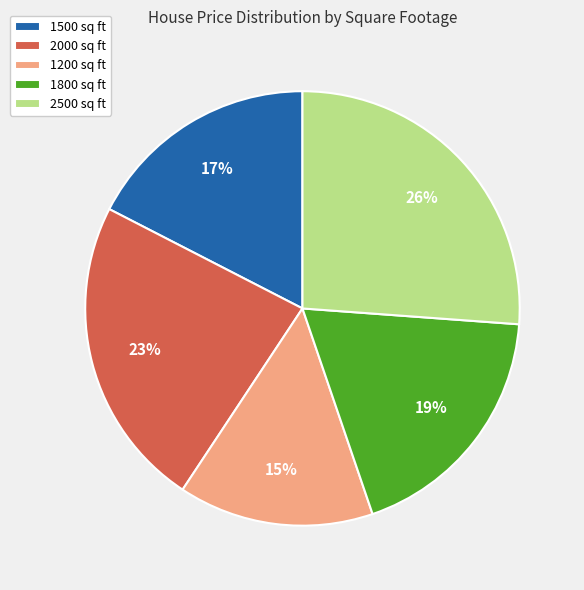

True or false: 1200 accounts for 15% of the total.

True